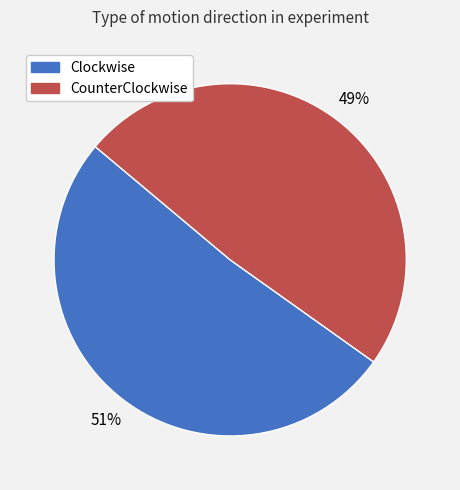

How many slices are in this pie chart?

2